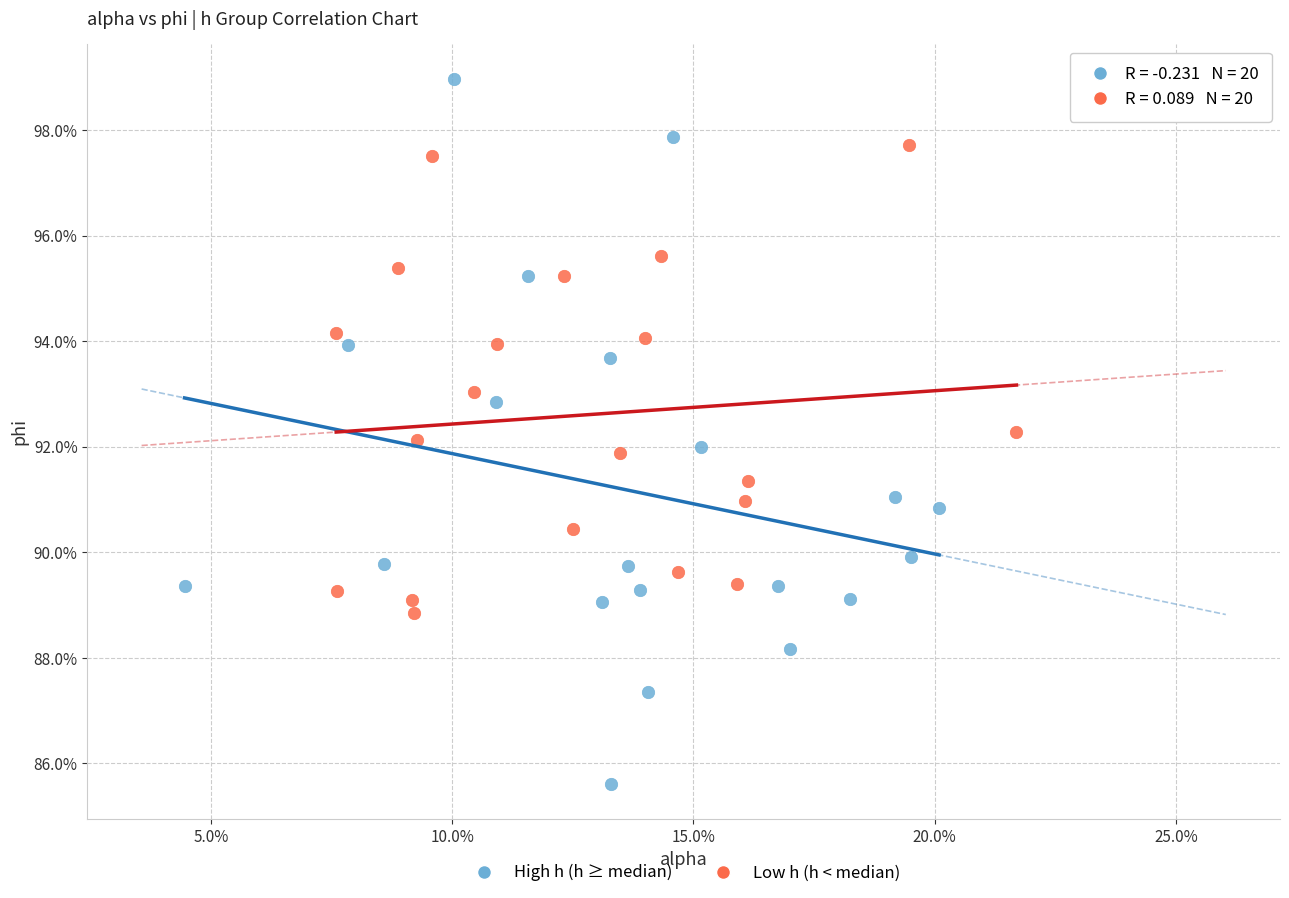

Which series contains the highest Y value?

High h (h ≥ median)